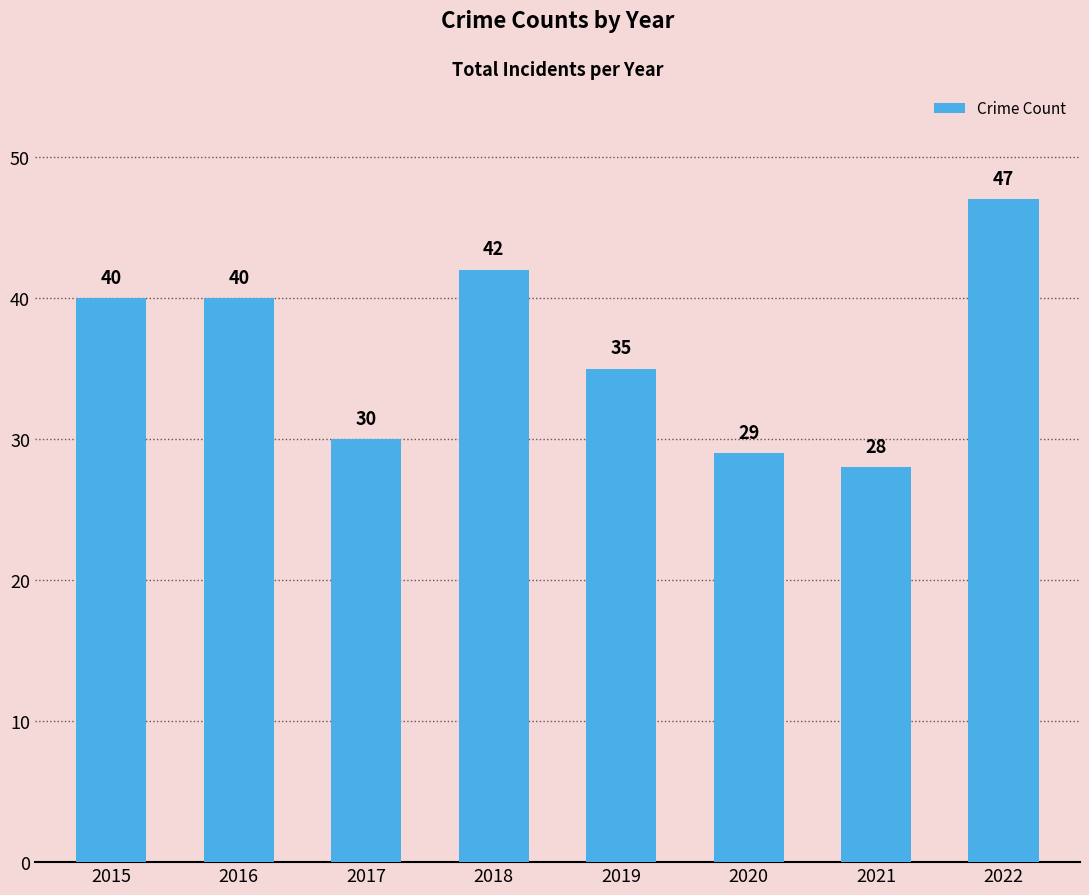

Reading right to left, what are all the values shown in this chart?

2022=47	2021=28	2020=29	2019=35	2018=42	2017=30	2016=40	2015=40